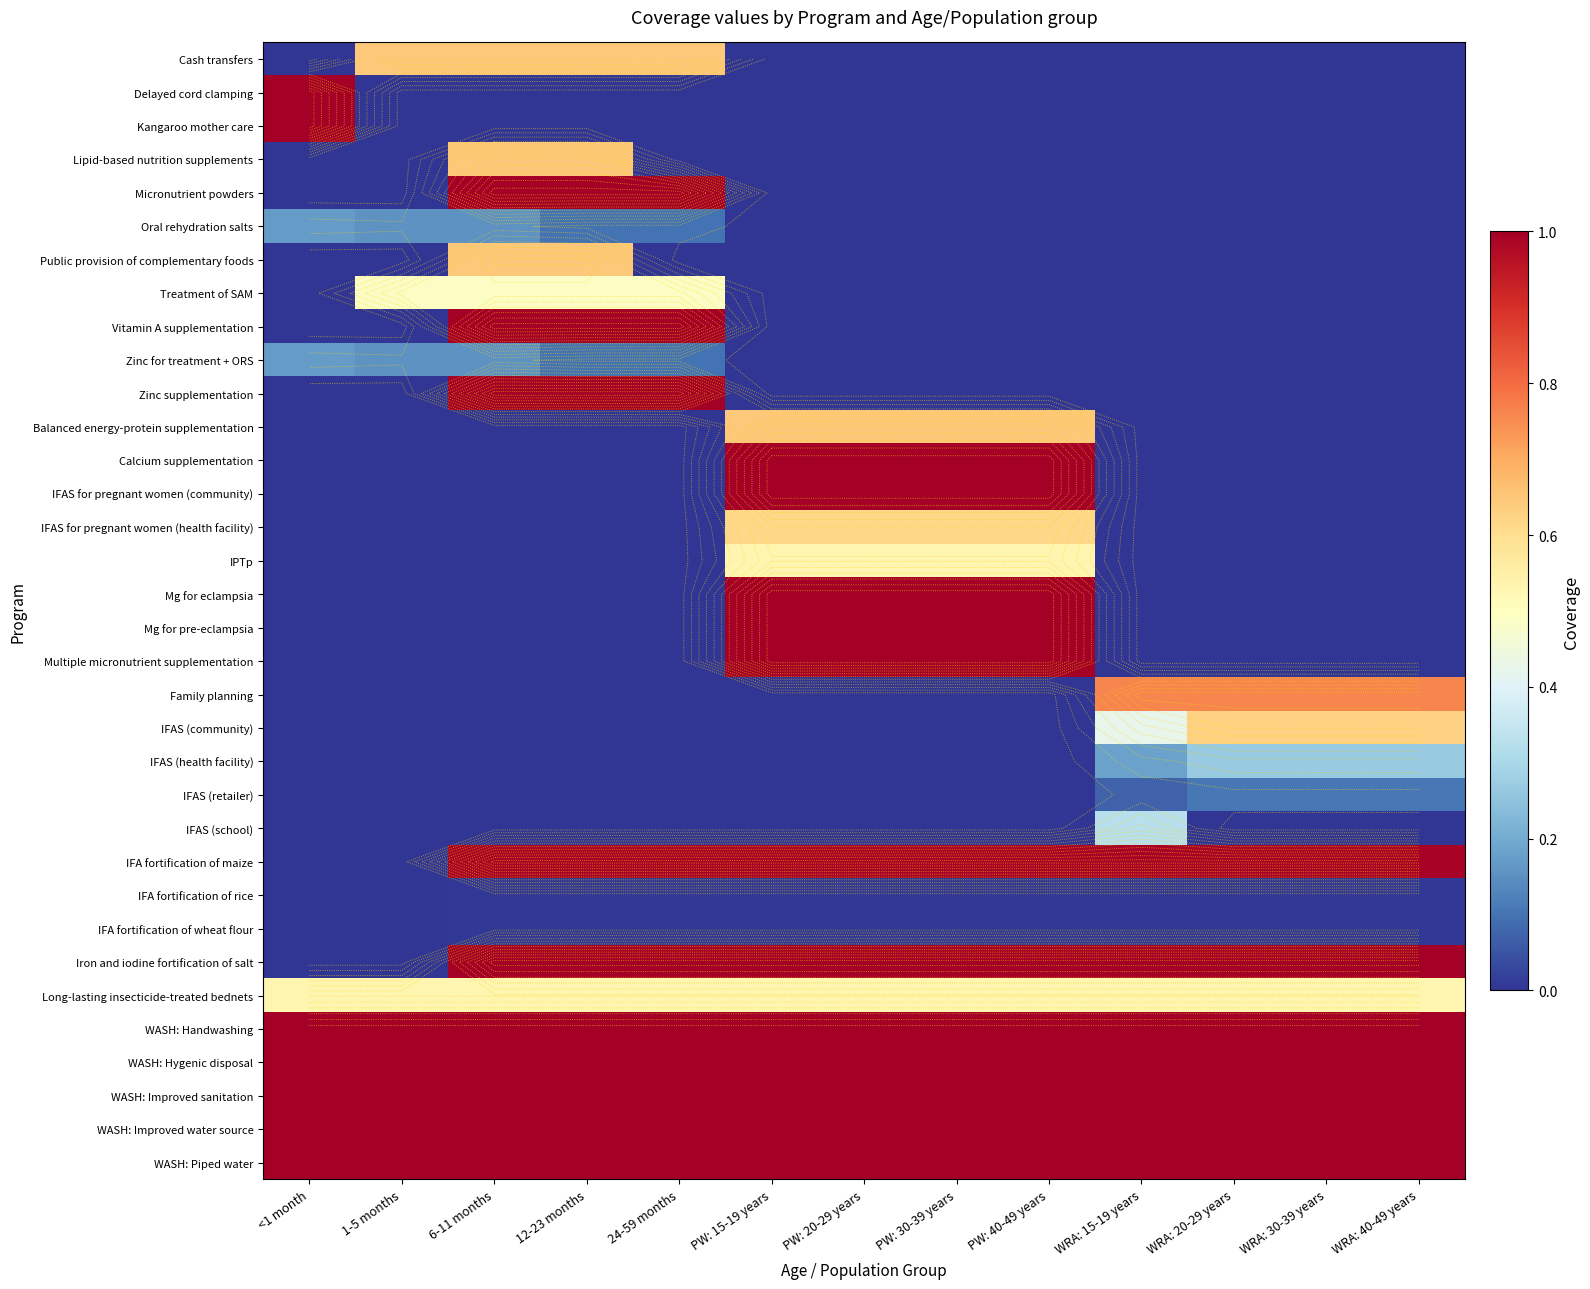

What is the total value across all series at PW: 40-49 years?

14.3